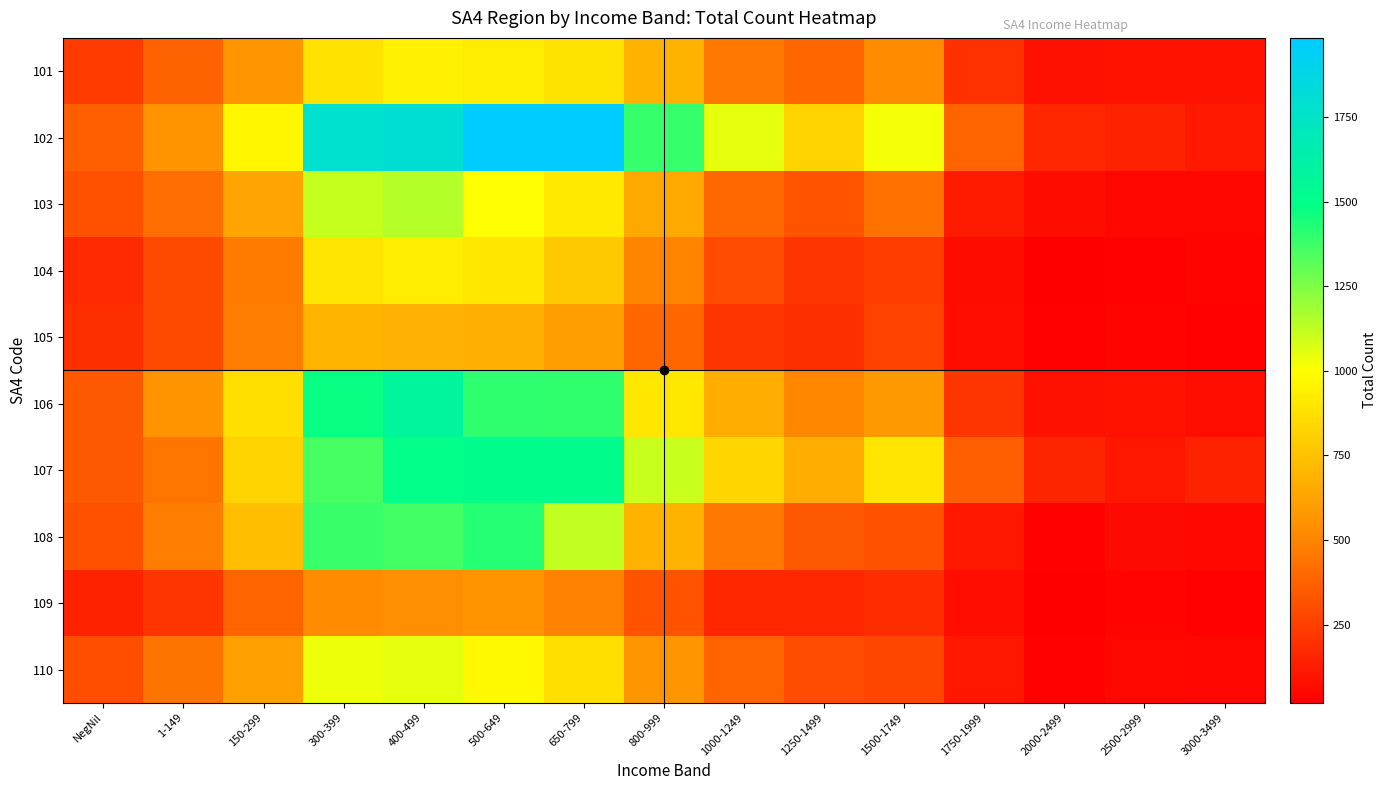

Which series has the largest range (max minus min)?

102